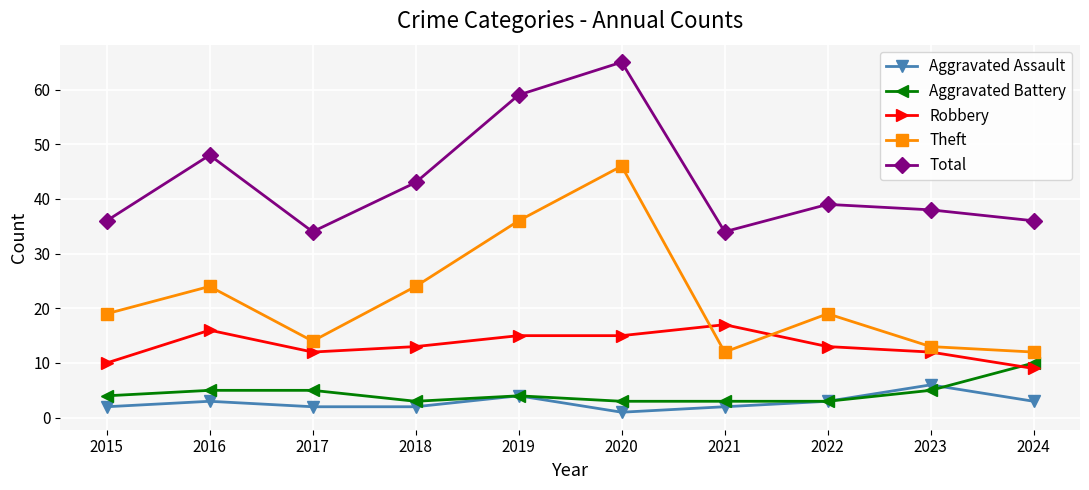

True or false: Aggravated Assault and Robbery intersect in this chart.

False